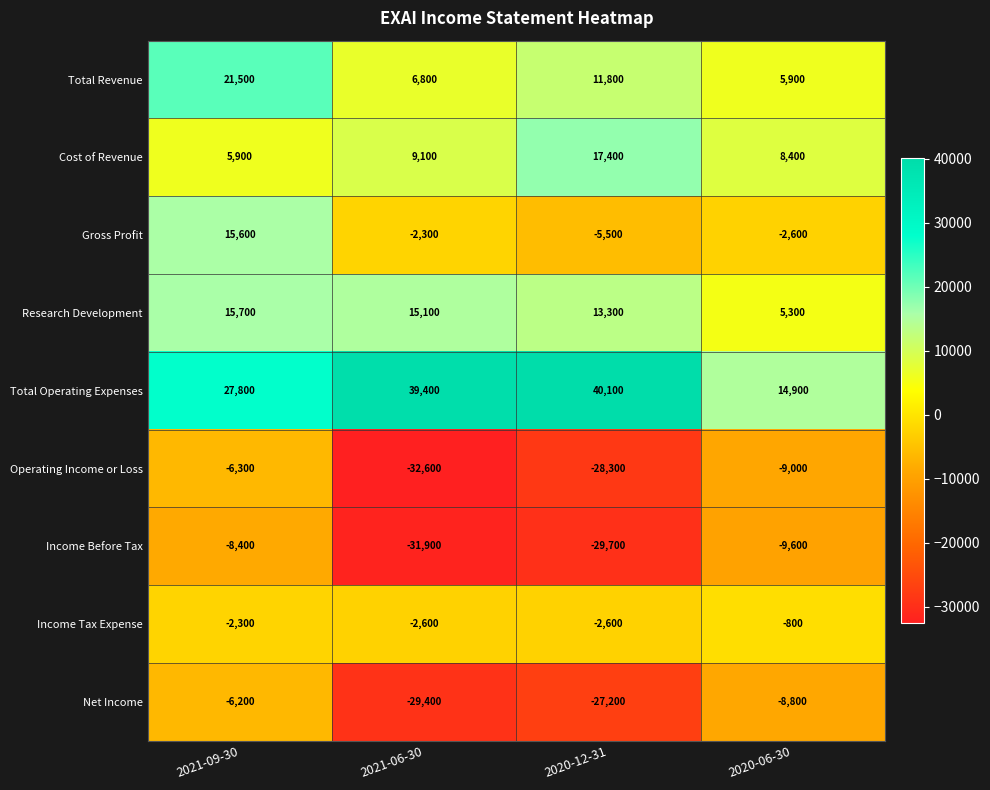

What is the sum of the Net Income values at 2021-06-30 and 2020-12-31?

-56600